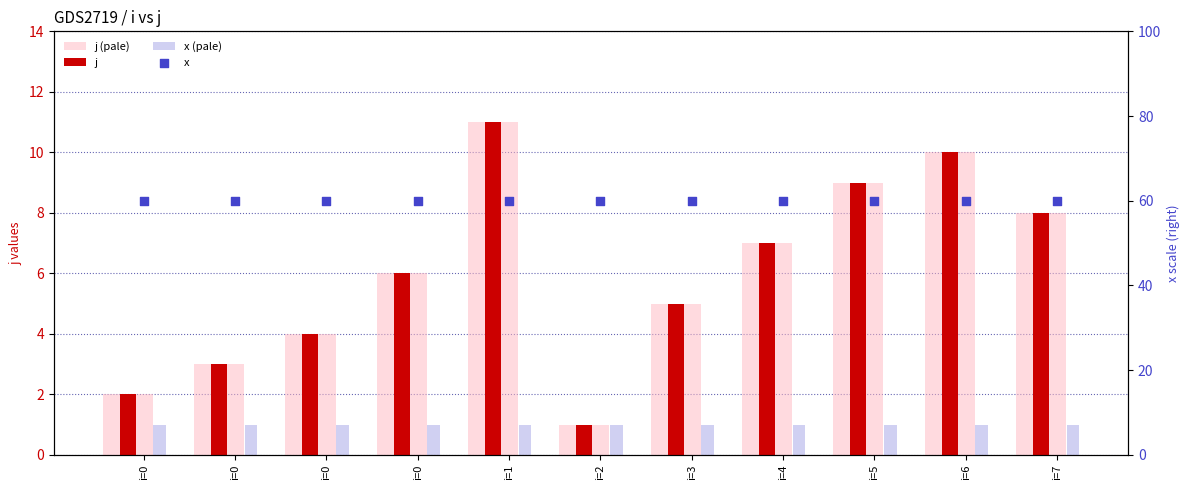

What is the total value across all series at i=0?

65